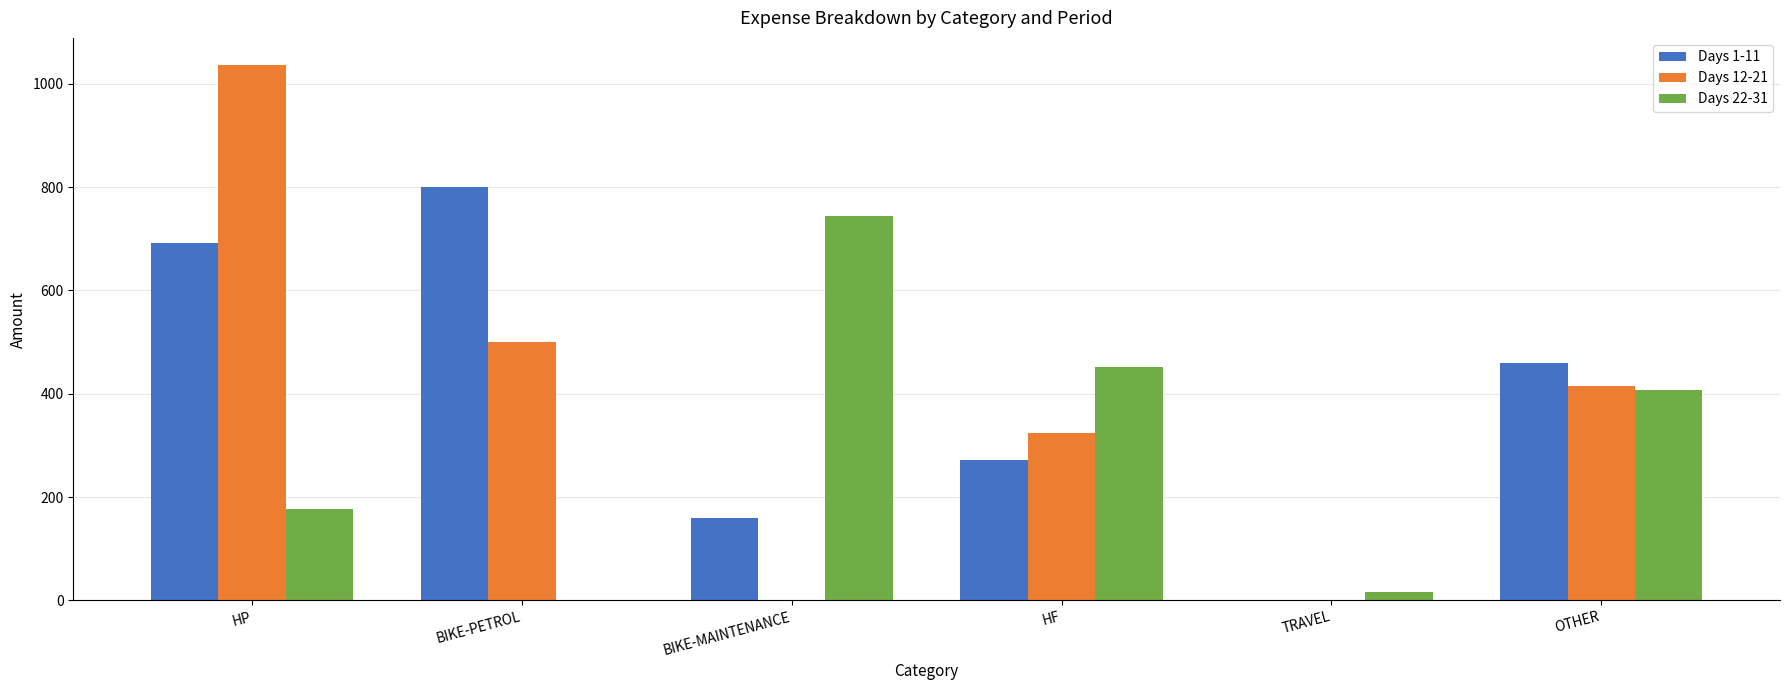

Which series changed the most between HP and HF?

Days 12-21